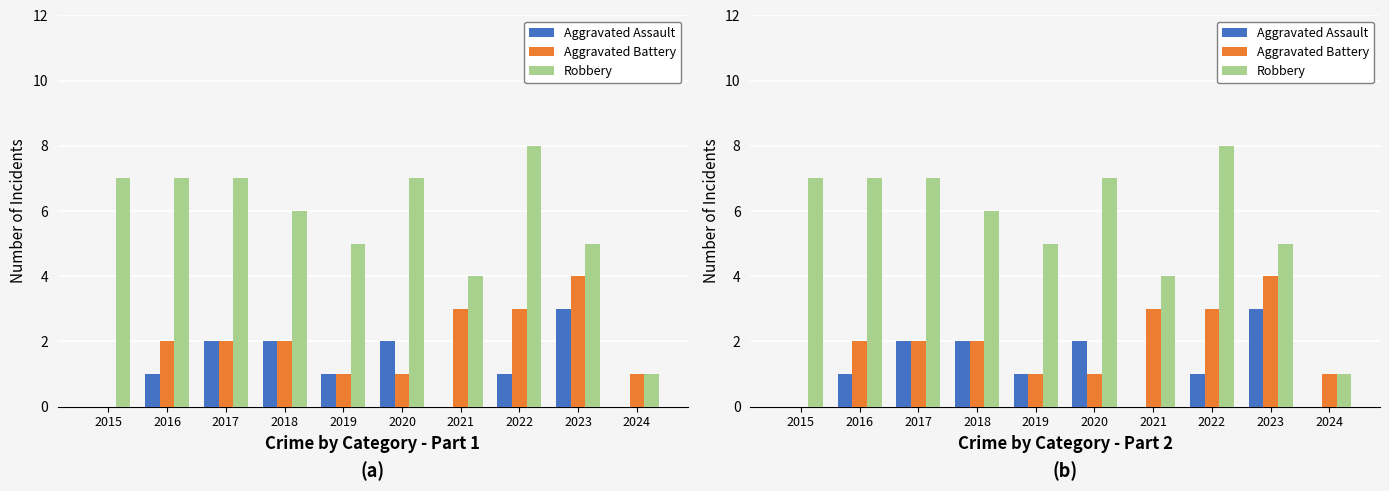

List the series in order of their peak value, highest first.

Robbery, Aggravated Battery, Aggravated Assault